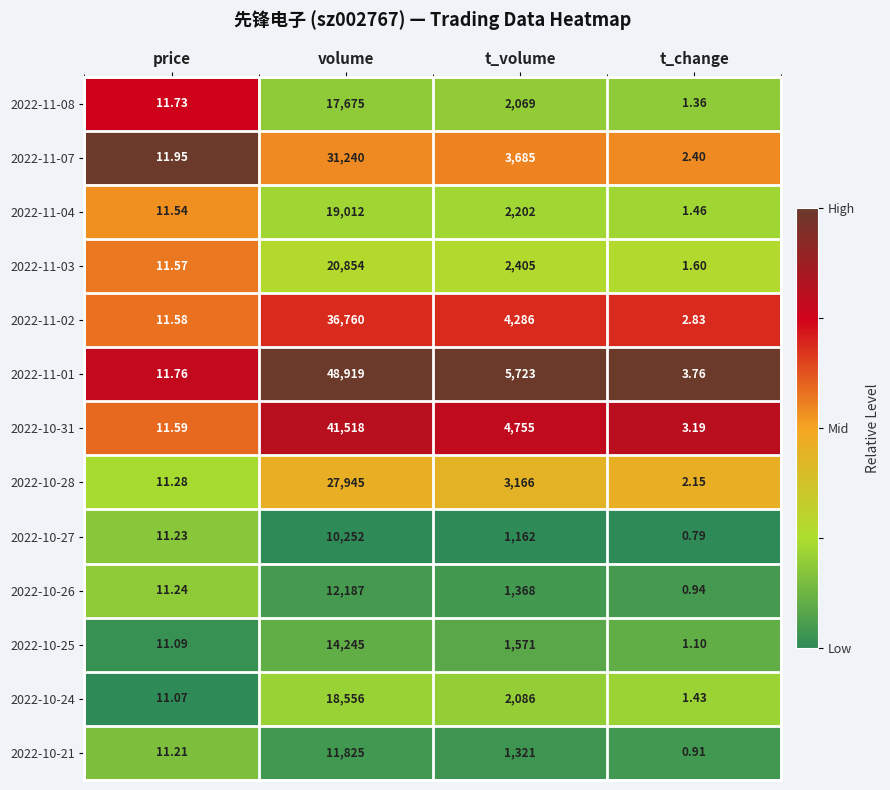

At which label does 2022-10-31 reach its peak?

volume